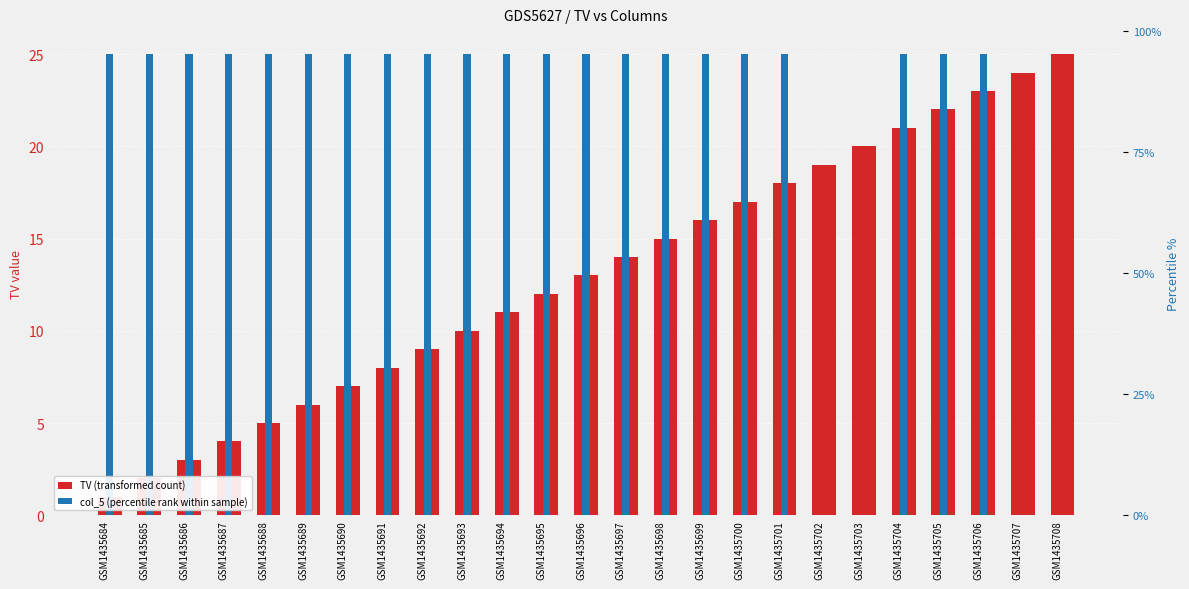

What is the difference between the highest and lowest values at GSM1435698?

10